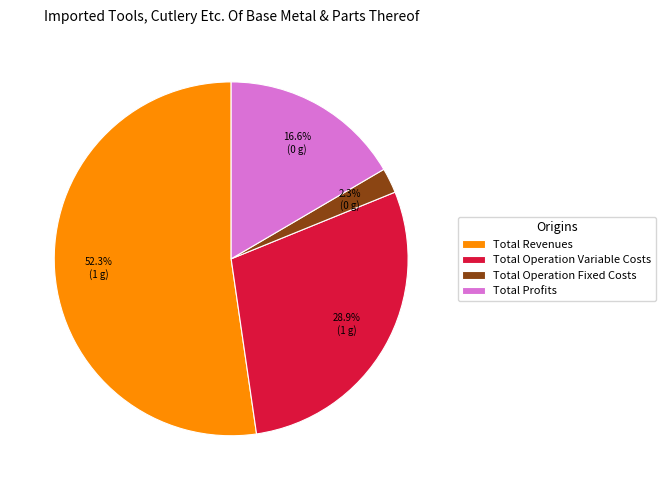

To the nearest percent, what is the difference between the largest and smallest slice percentages?

50%